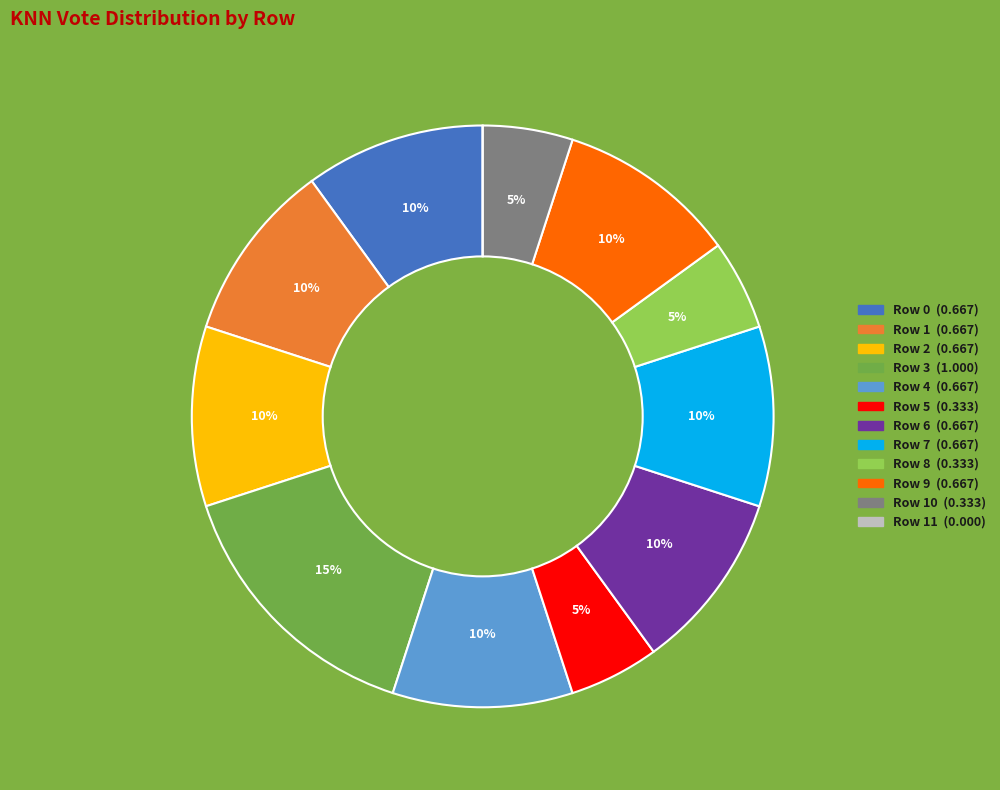

To the nearest percent, what is the average slice percentage?

8%